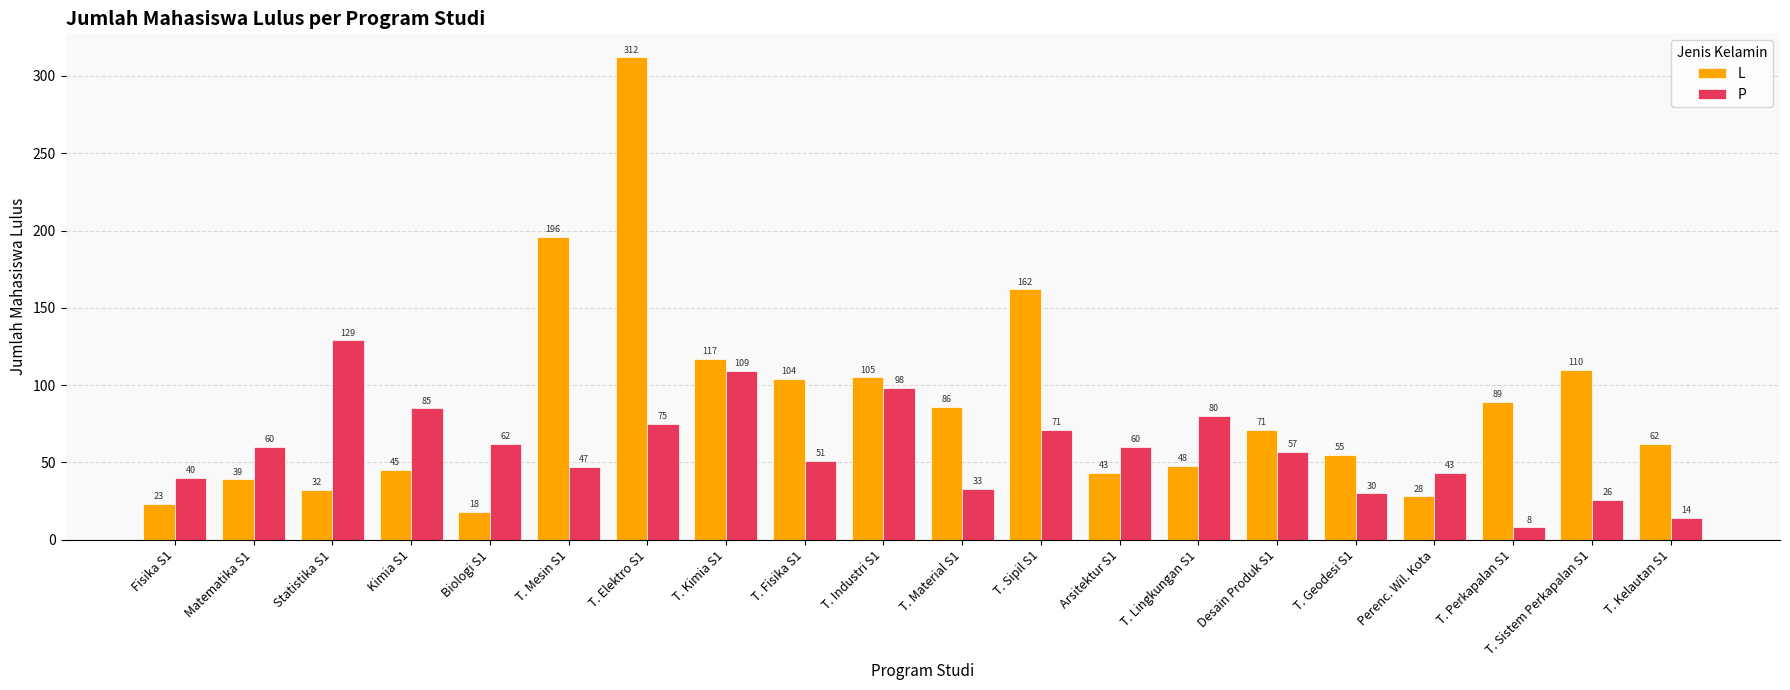

What position from the left is Matematika S1?

2